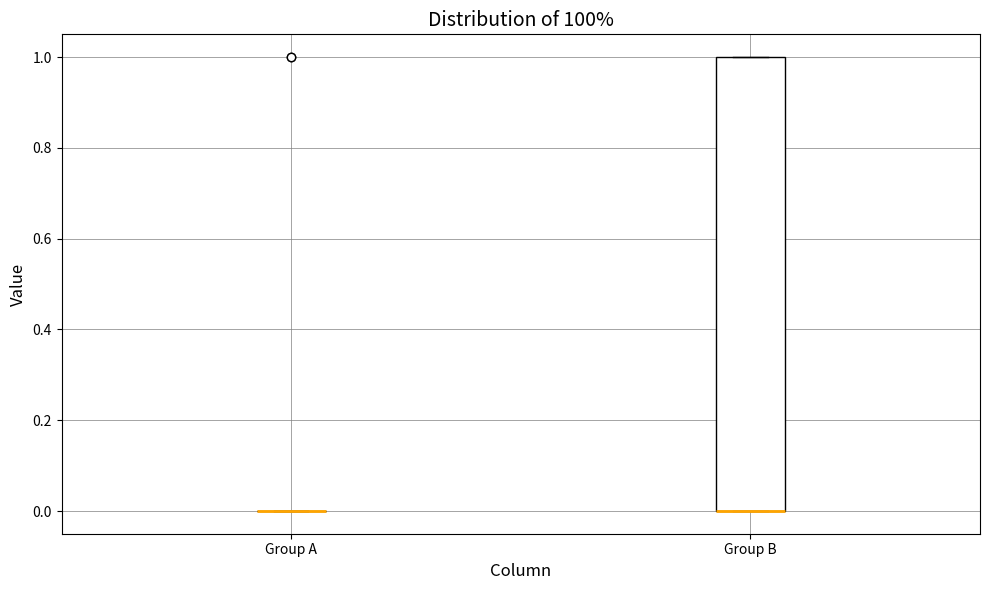

Reading left to right, transcribe this box plot: for each box, give where its median line is, the range the box spans, and where its two whiskers end, as read against the y-axis. The values are not printed on the chart, so give them approximately, as read against the axis.

Group A: box collapsed to a line at 0, whiskers 0 to 0
Group B: median 0 (drawn on the box's lower edge), box 0 to 1, whiskers 0 to 1